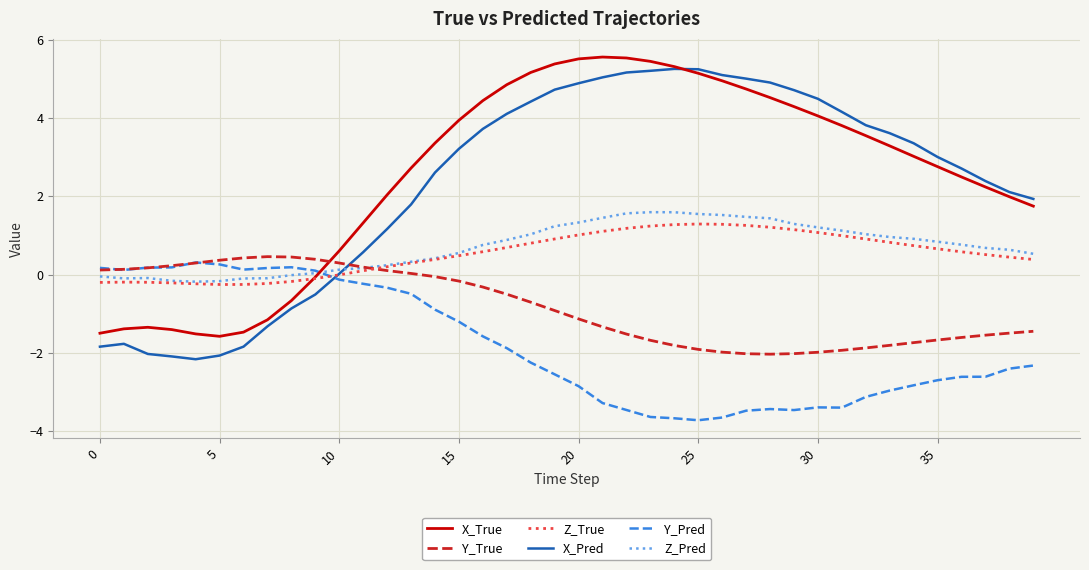

What is the maximum value shown in the chart?

5.6